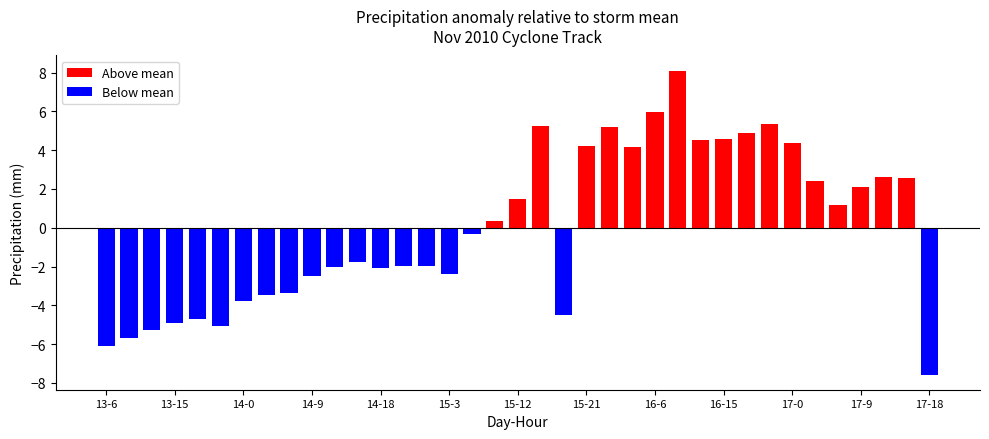

What is the difference between the values at 17-0 and 16-12?

0.2